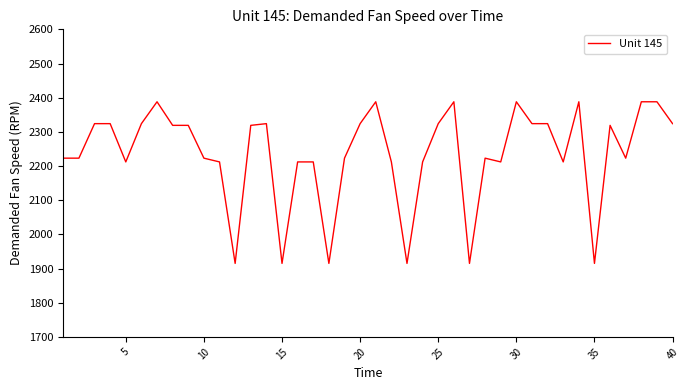

Is this an area chart (filled region under the line)?

No